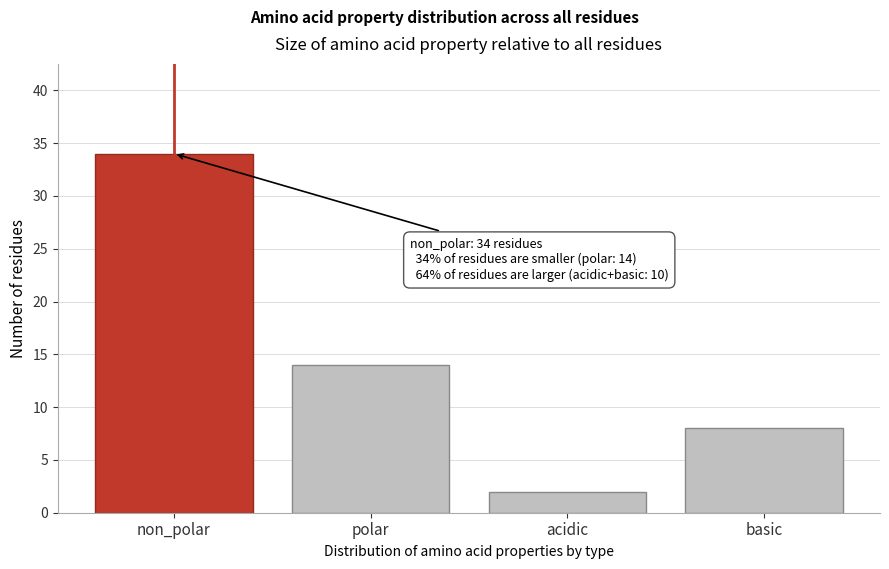

Reading left to right, extract all data points from this chart.

non_polar=34	polar=14	acidic=2	basic=8